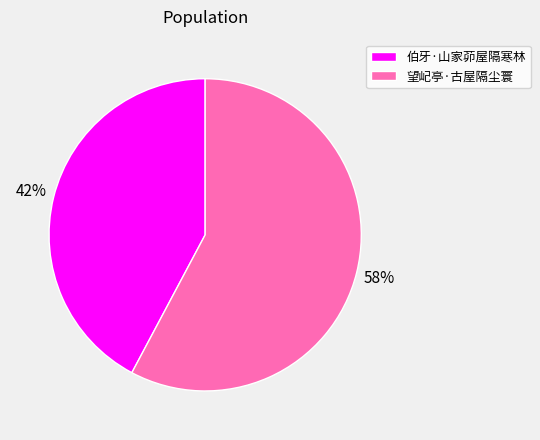

Do 伯牙·山家茆屋隔寒林 and 望屺亭·古屋隔尘寰 together represent more than half of the pie?

Yes